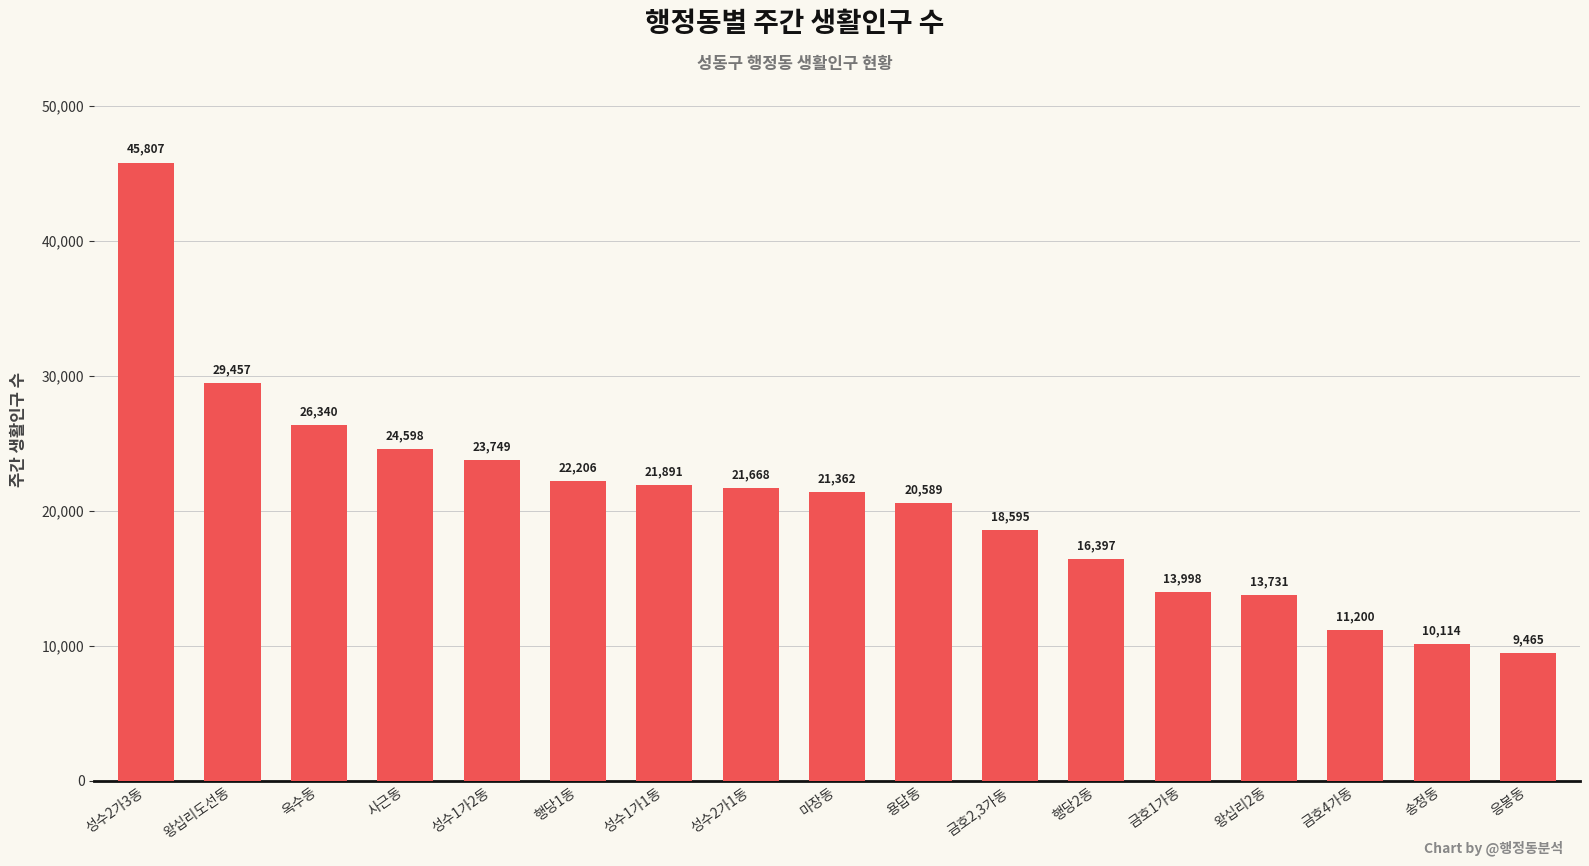

What is the average value?

20657